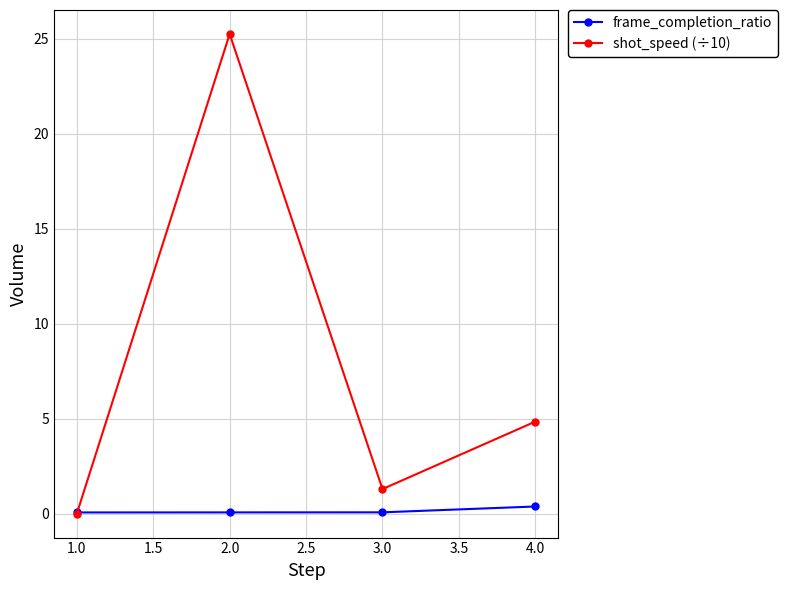

At how many categories does at least one series exceed 15?

1